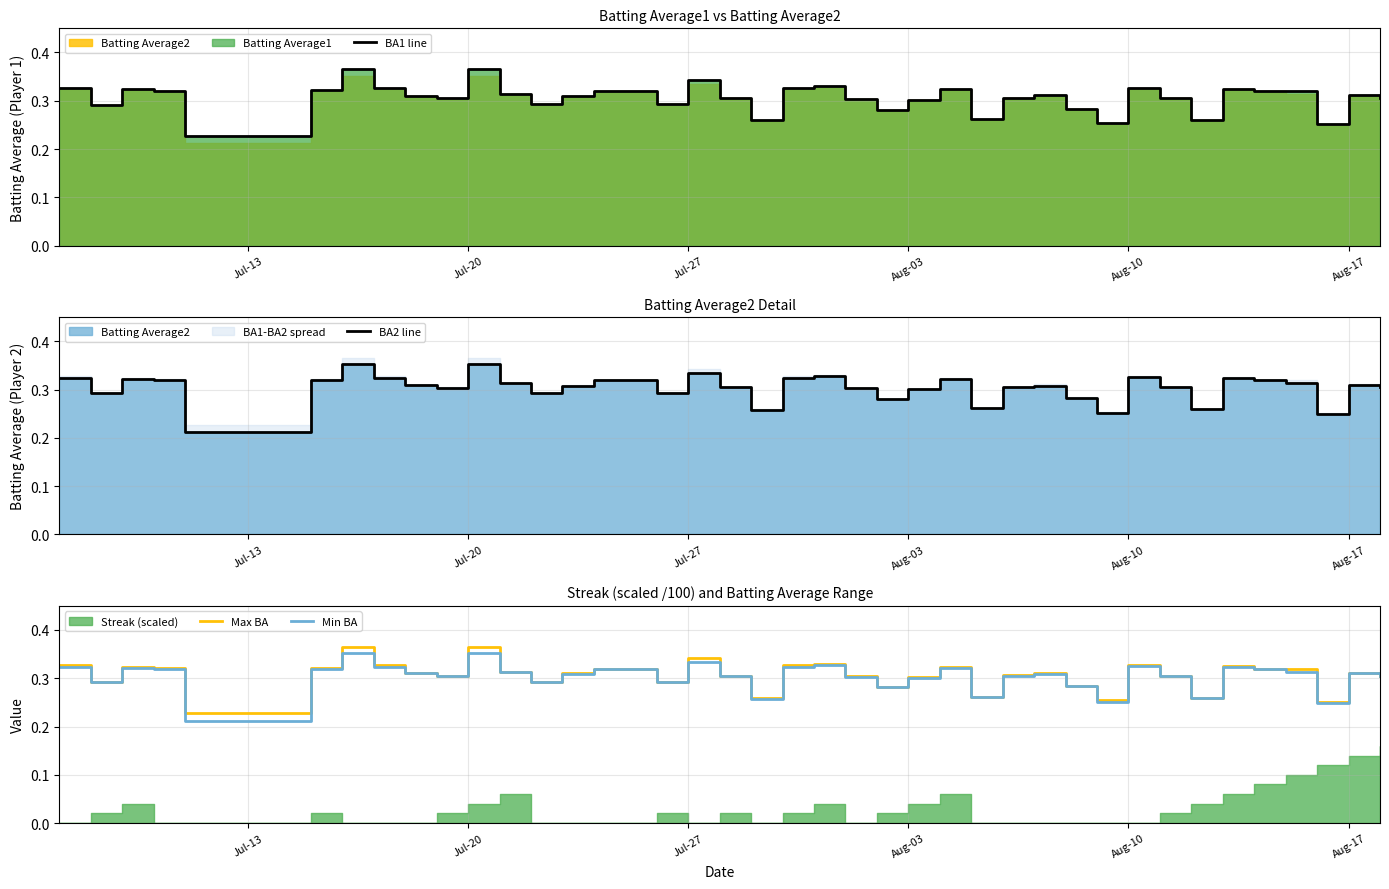

The Min BA series shows 0.1 at Aug-03. True or false?

False